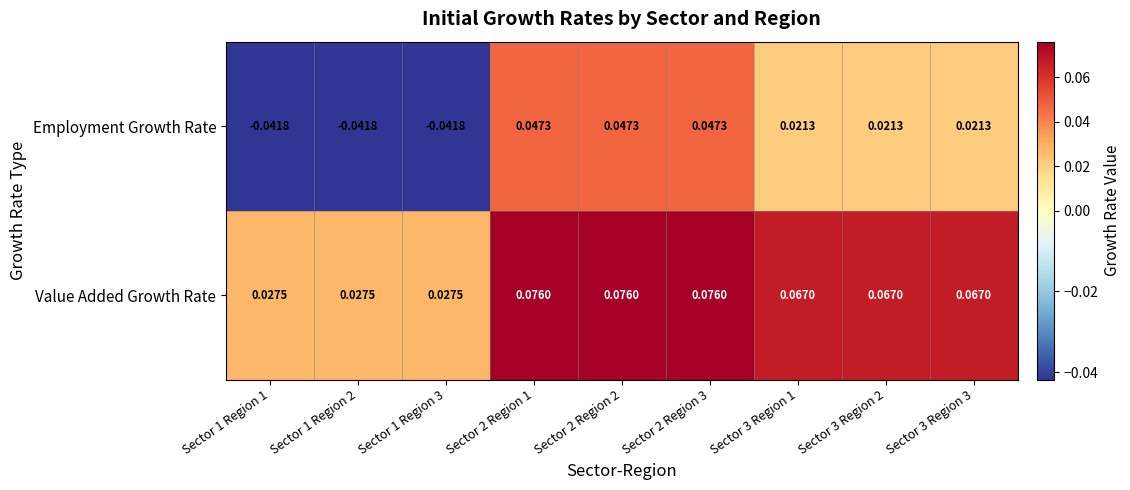

Between Sector 1 Region 1 and Sector 2 Region 2, which series saw the biggest shift?

Employment Growth Rate